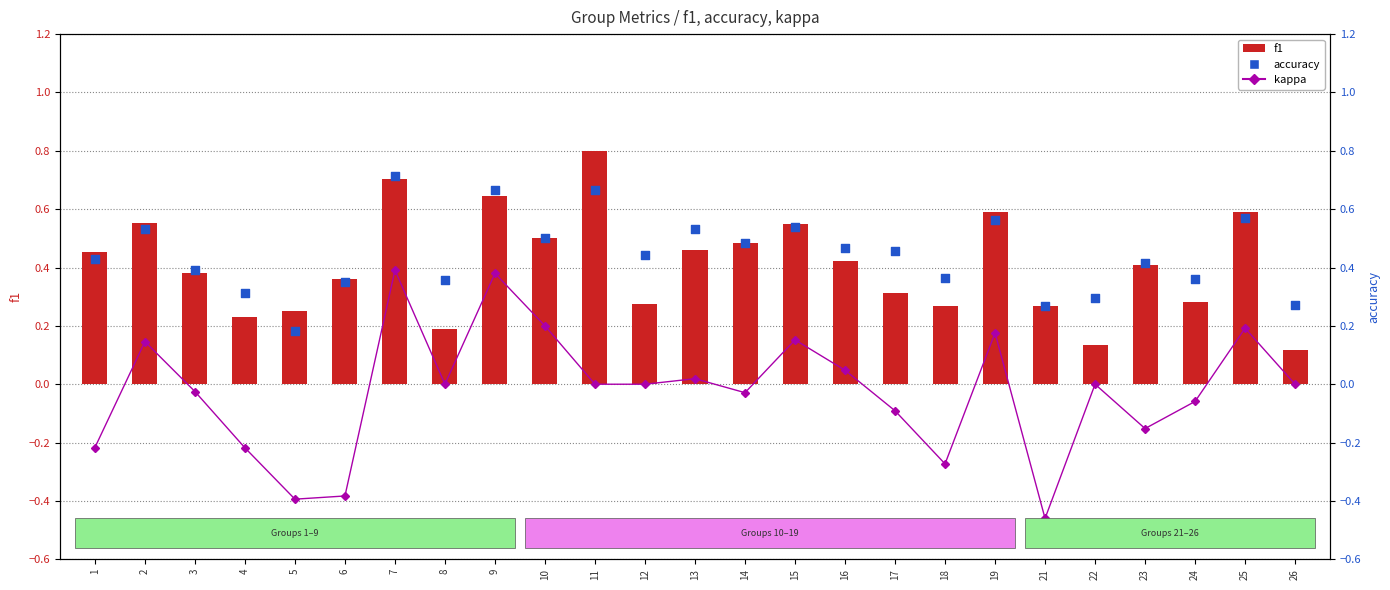

Which series reaches the minimum Y coordinate?

kappa